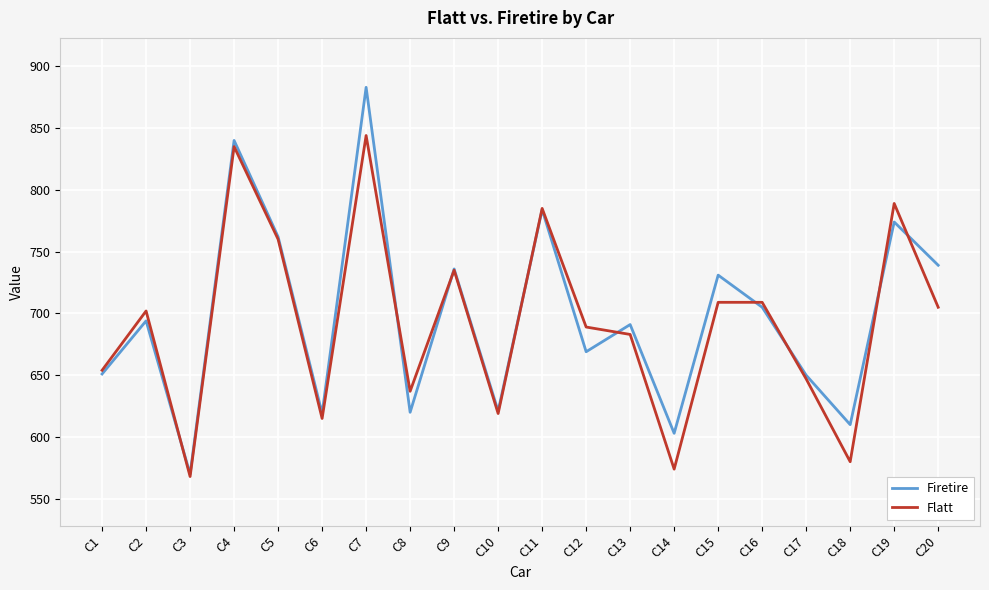

Which category has the lowest value in the Flatt series?

C3